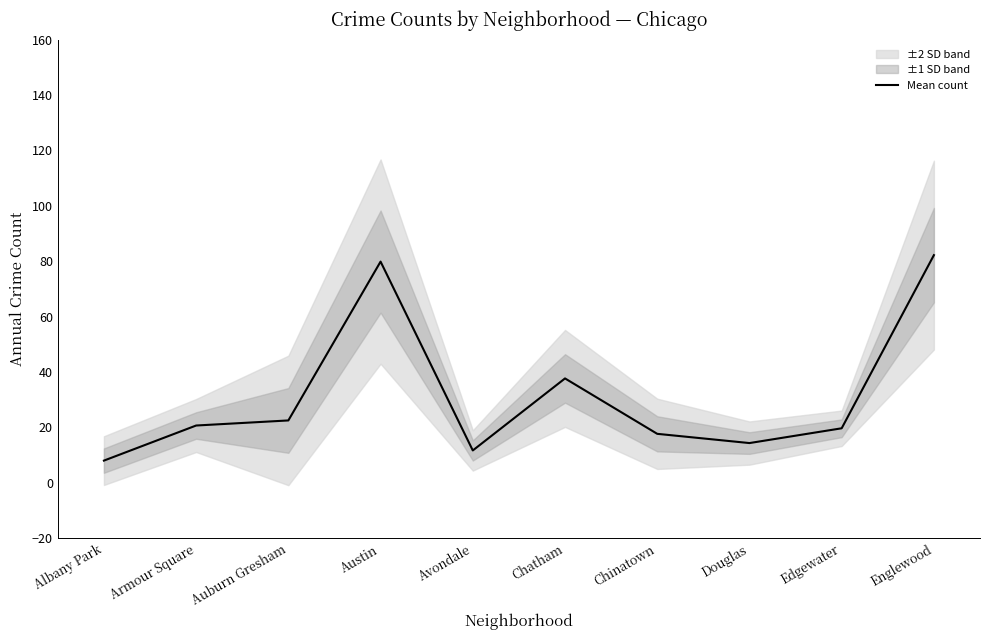

At which label is the value closest to 45?

Chatham